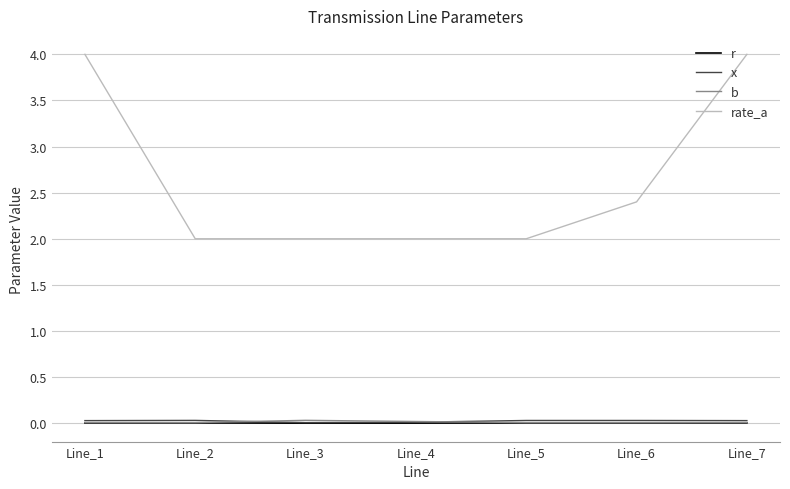

Where is rate_a nearest to the value 3?

Line_6